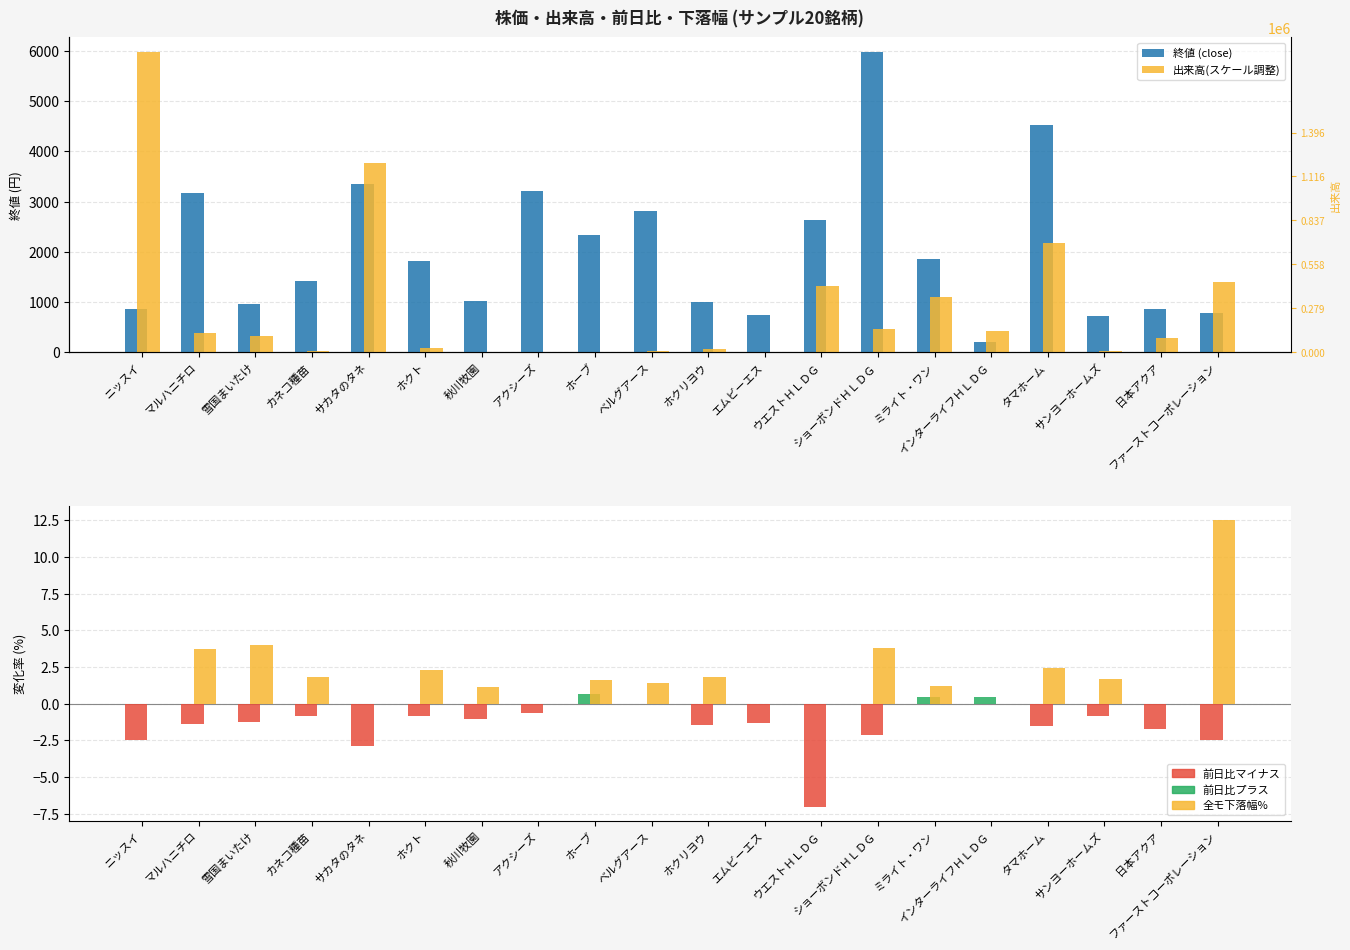

What position from the right is エムビーエス?

9